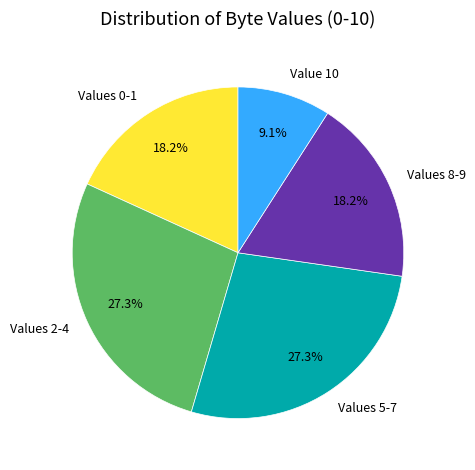

How many segments does this pie chart have?

5